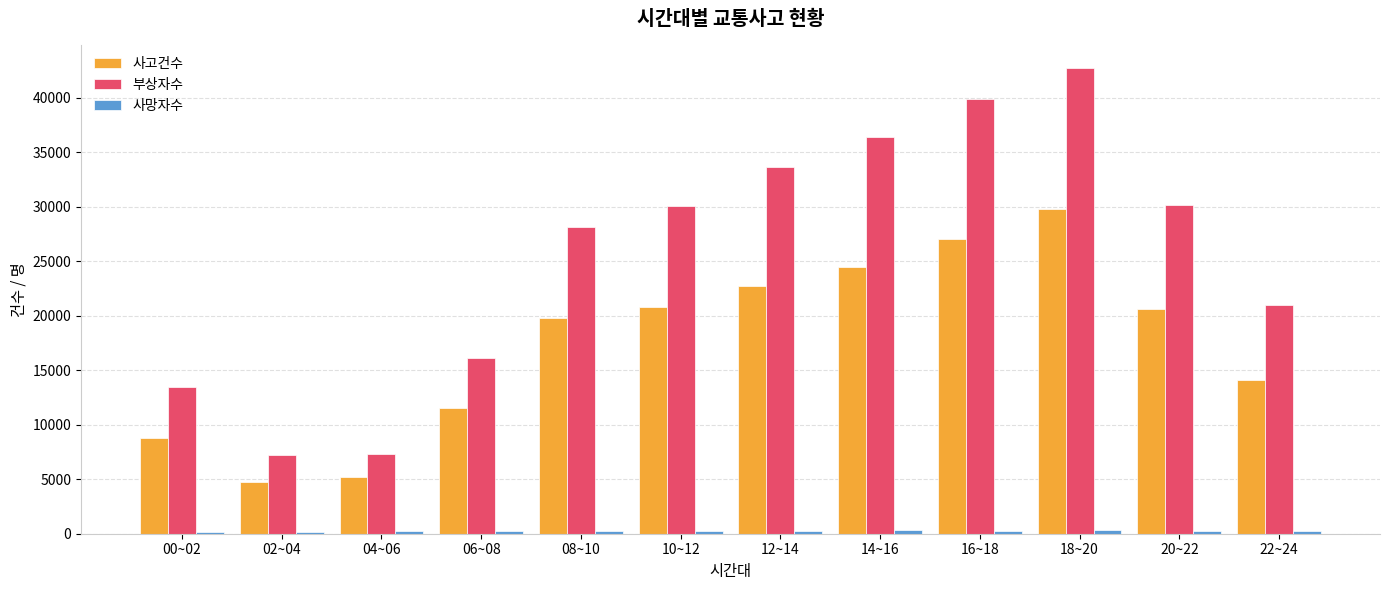

What is the difference between the maximum and minimum values in the 부상자수 series?

35480